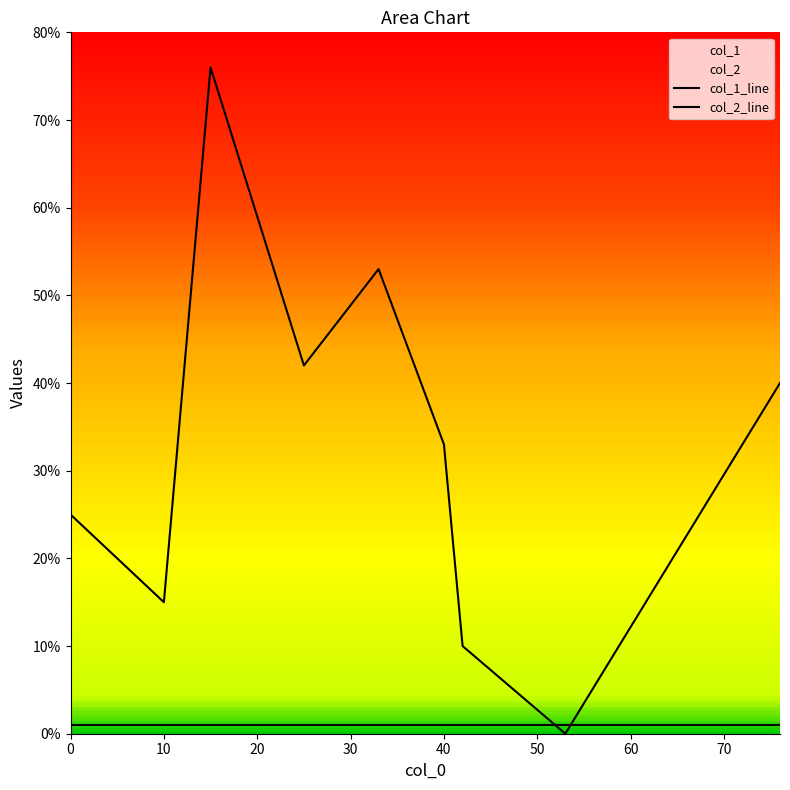

At how many categories does at least one series exceed 33?

4